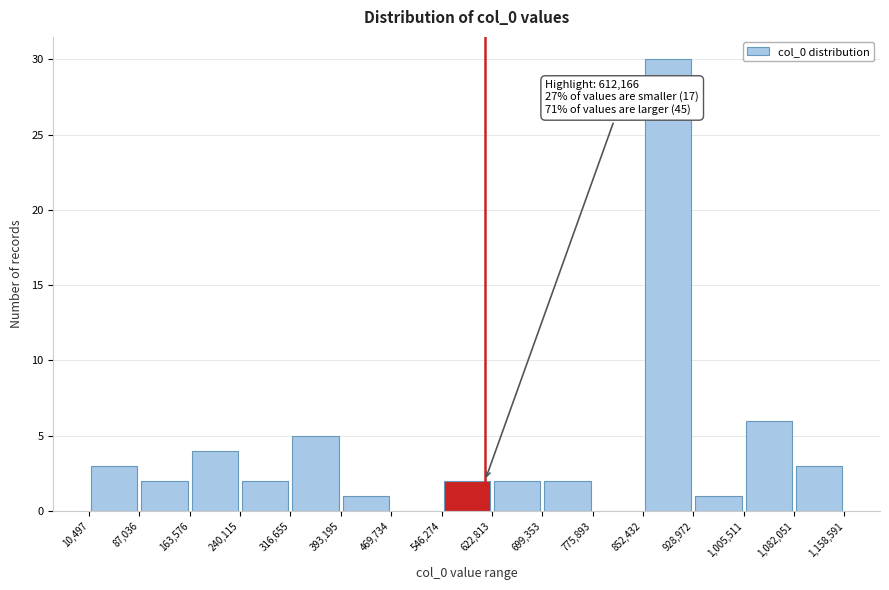

Which range on the x-axis has the tallest bar?

852,432 to 928,972